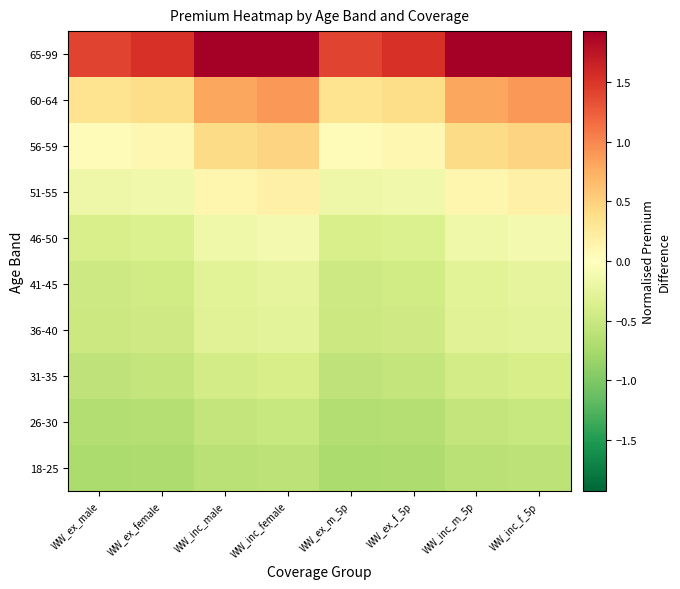

Which has a higher value, WW_ex_male or WW_inc_female?

WW_inc_female